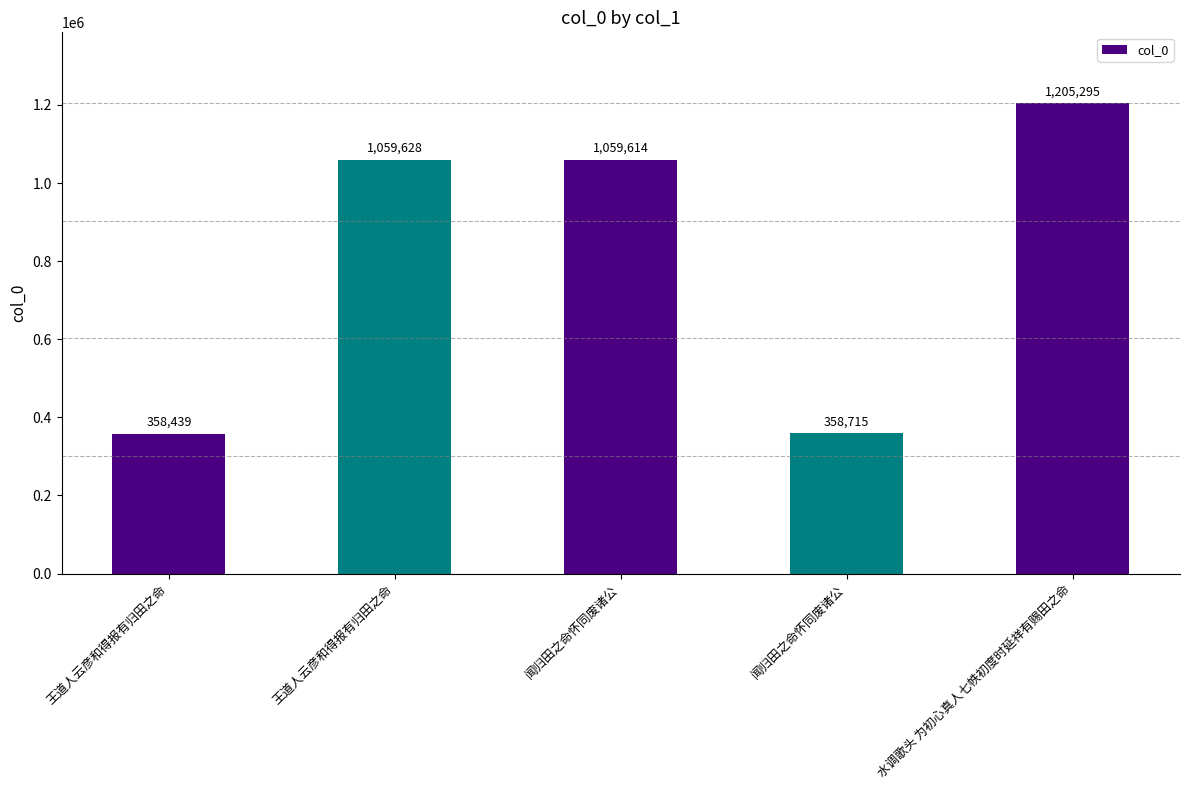

How many values are below 1059614?

2